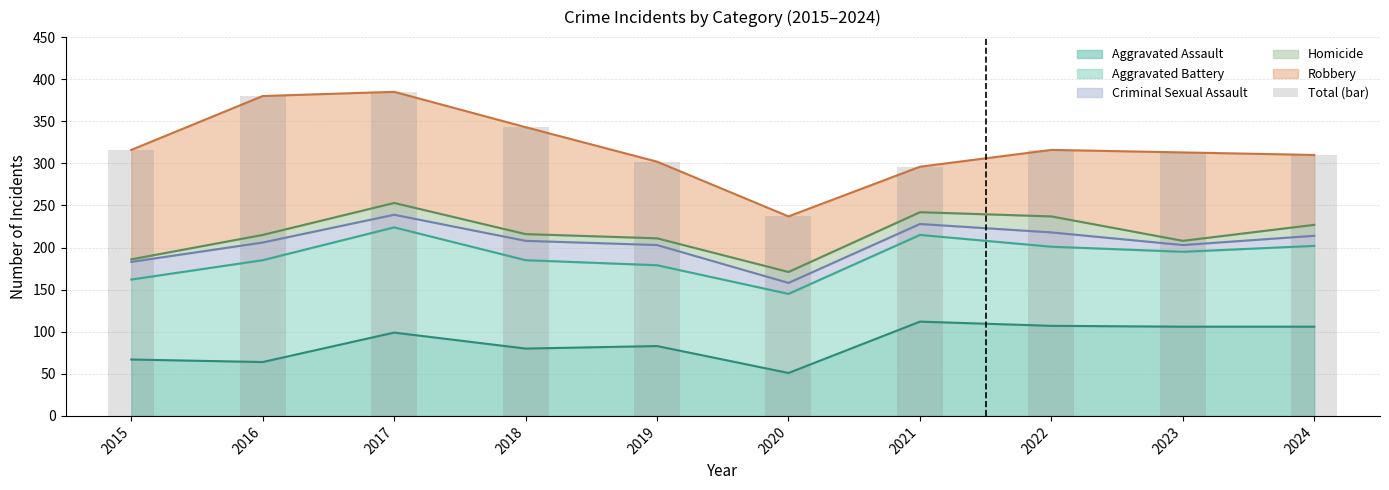

What is the difference between the values at 2021 and 2015?

20